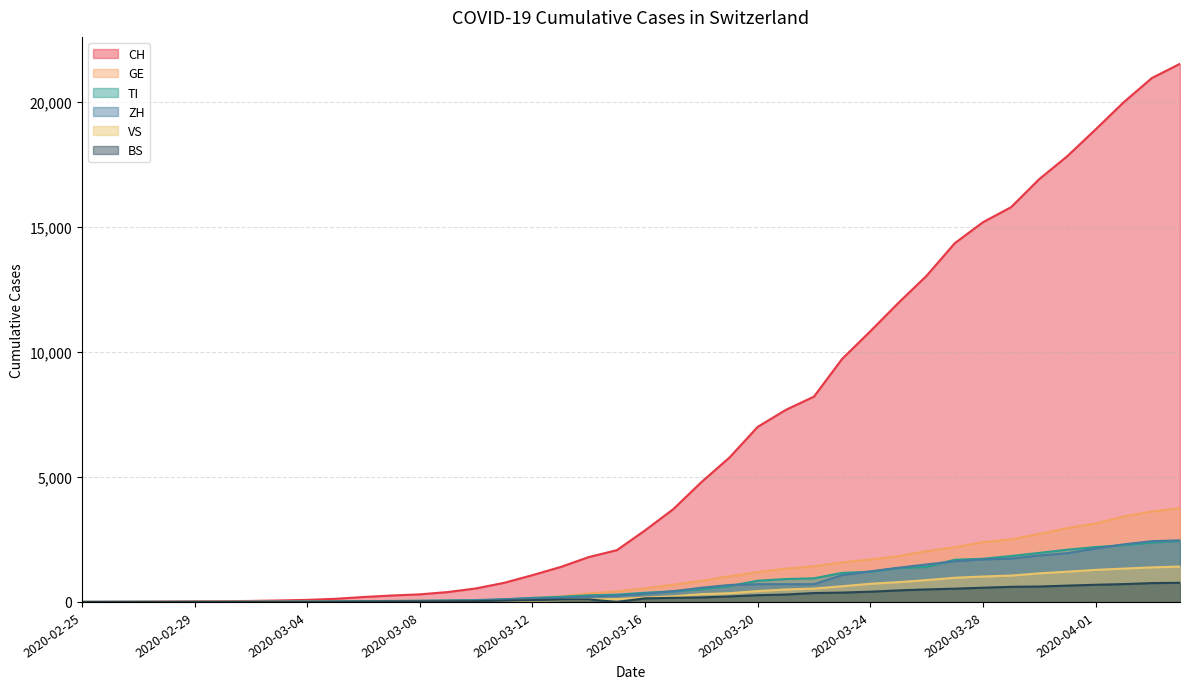

What is the approximate value of TI at 2020-02-27?

1